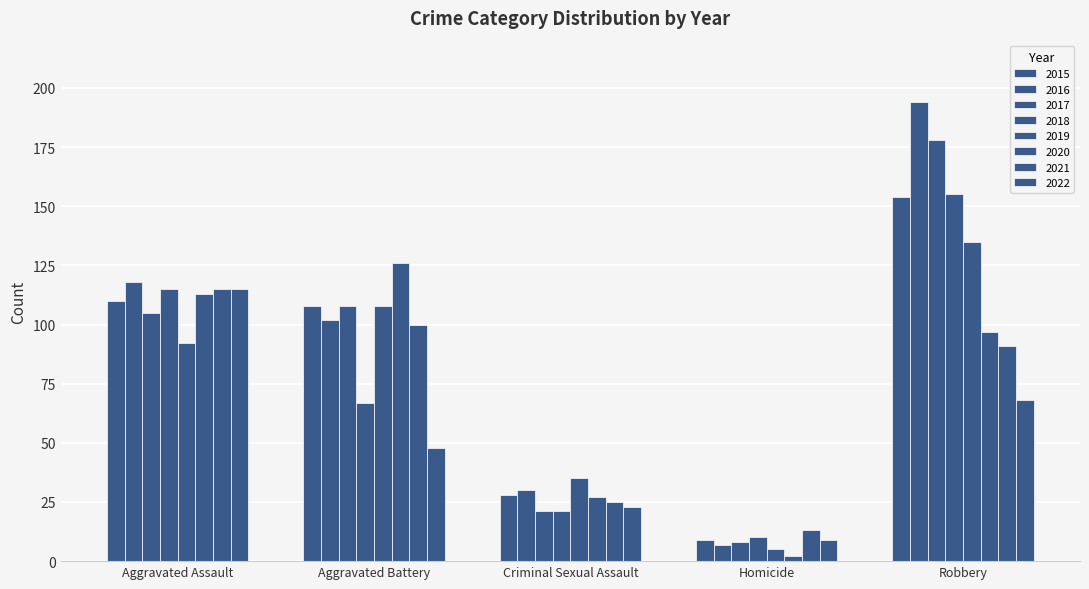

Reading left to right, extract all data points from this chart.

Aggravated Assault: 2015=110	2016=118	2017=105	2018=115	2019=92	2020=113	2021=115	2022=115
Aggravated Battery: 2015=108	2016=102	2017=108	2018=67	2019=108	2020=126	2021=100	2022=48
Criminal Sexual Assault: 2015=28	2016=30	2017=21	2018=21	2019=35	2020=27	2021=25	2022=23
Homicide: 2015=9	2016=7	2017=8	2018=10	2019=5	2020=2	2021=13	2022=9
Robbery: 2015=154	2016=194	2017=178	2018=155	2019=135	2020=97	2021=91	2022=68